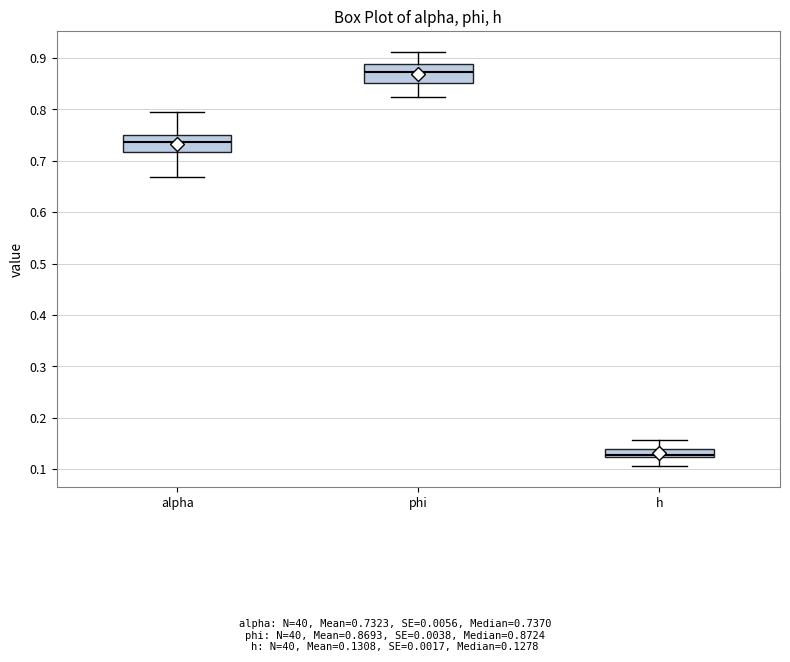

Which box's median line is the highest?

phi